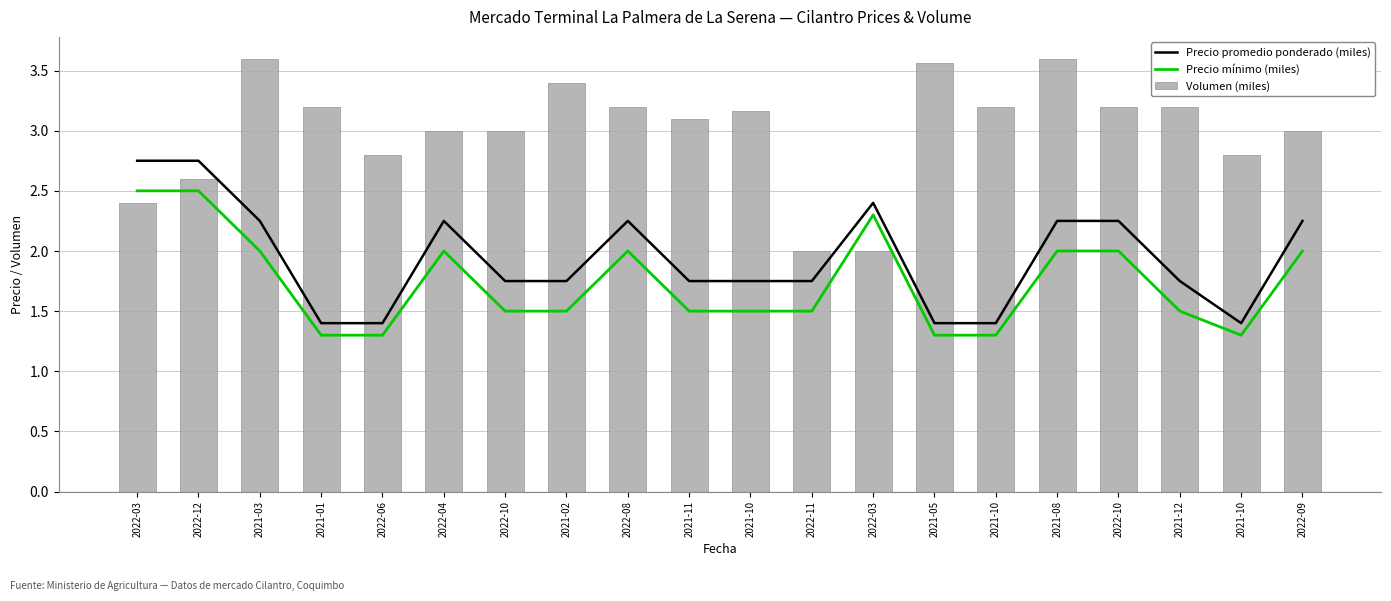

How many categories are shown in the chart?

20